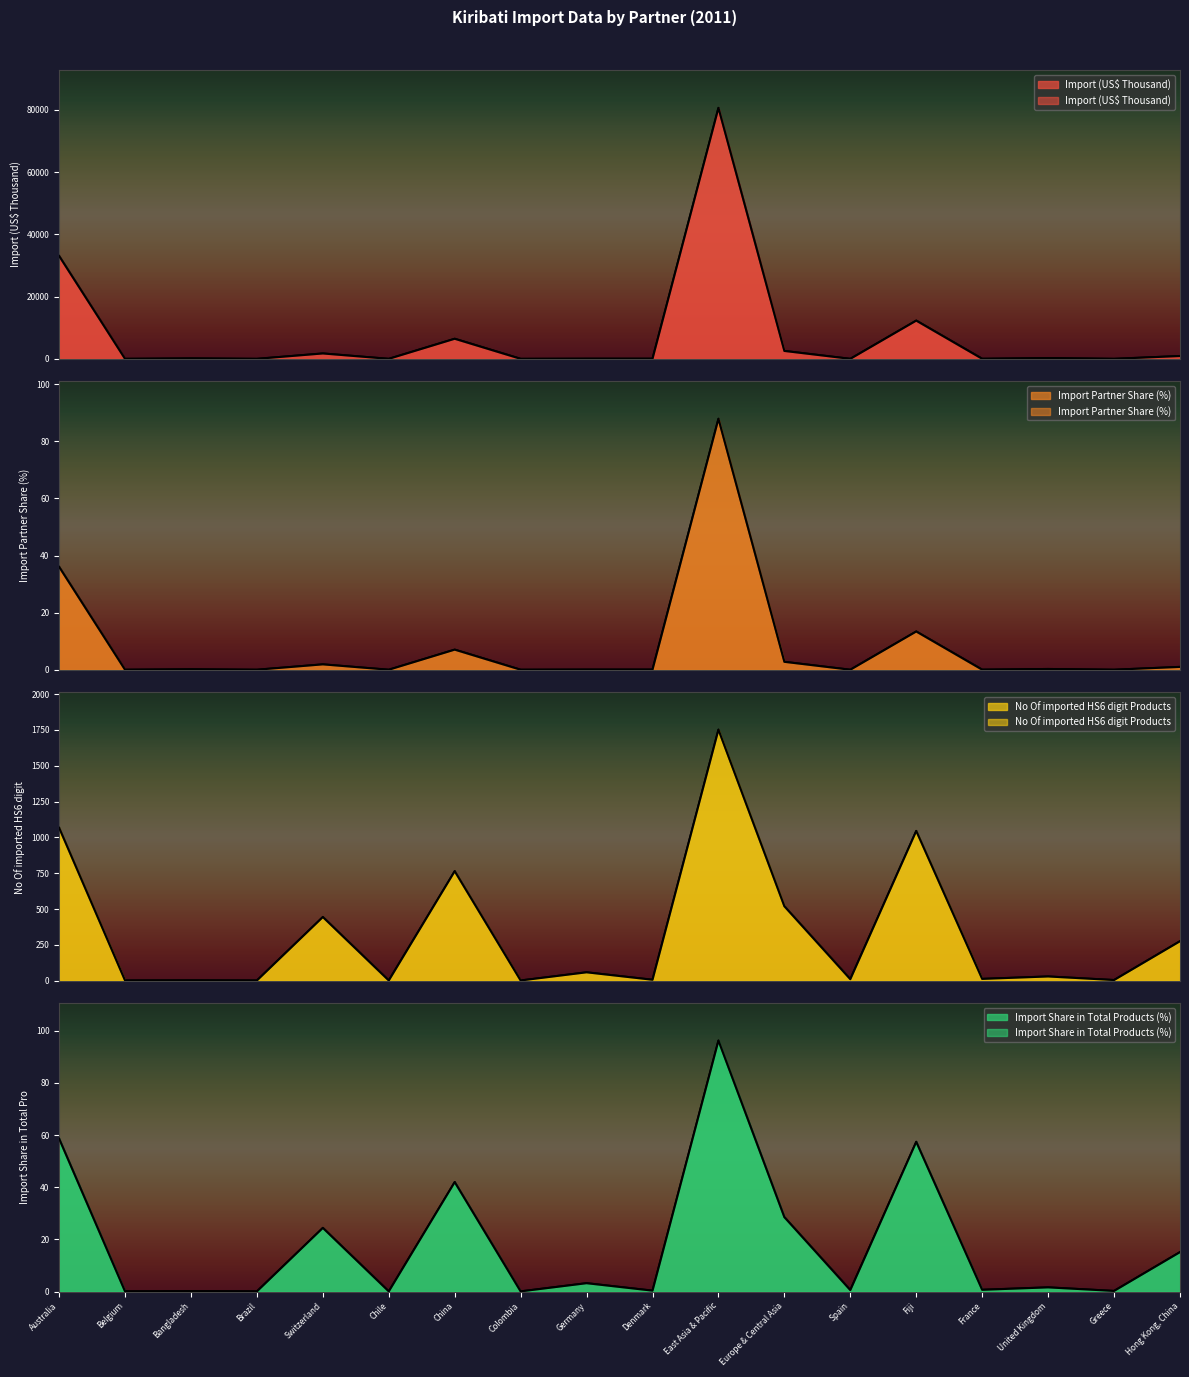

Between Bangladesh and Spain, which is larger?

Bangladesh